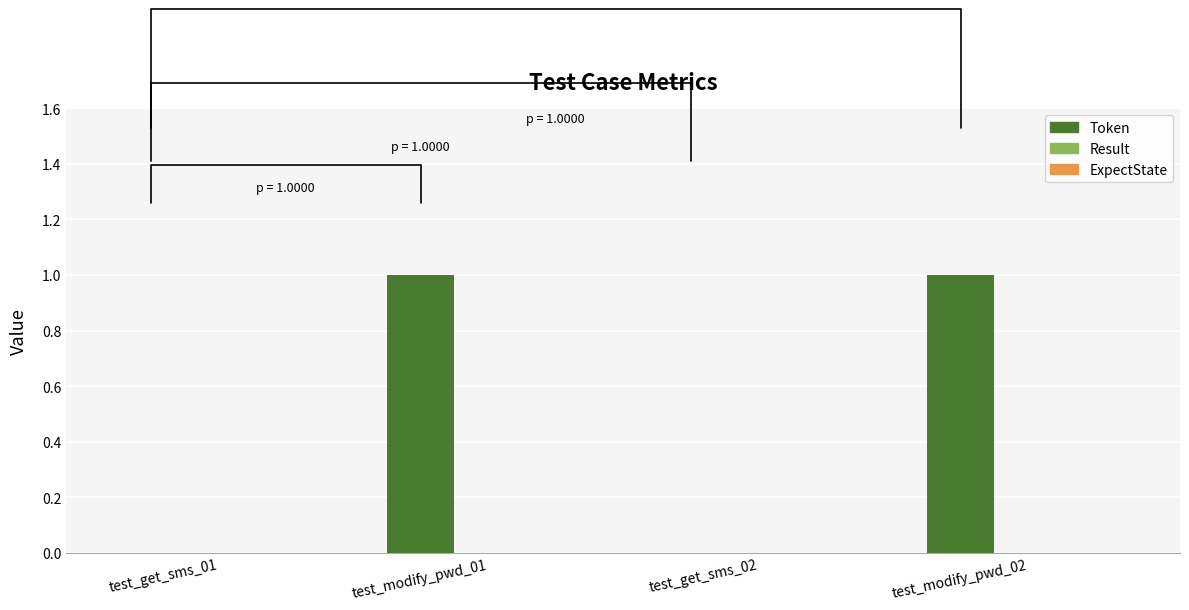

Between test_modify_pwd_01 and test_get_sms_01, which is larger?

test_modify_pwd_01